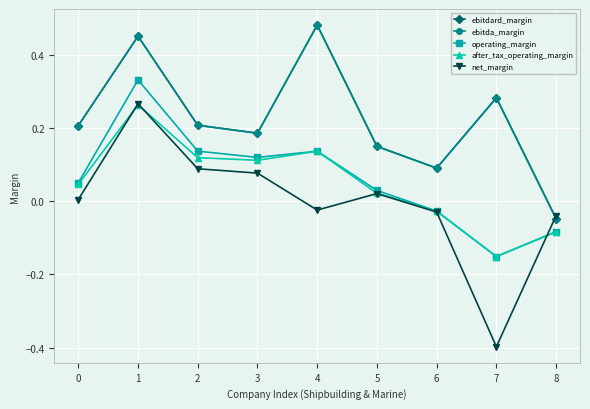

The ebitda_margin series shows 0.1 at 6. True or false?

True